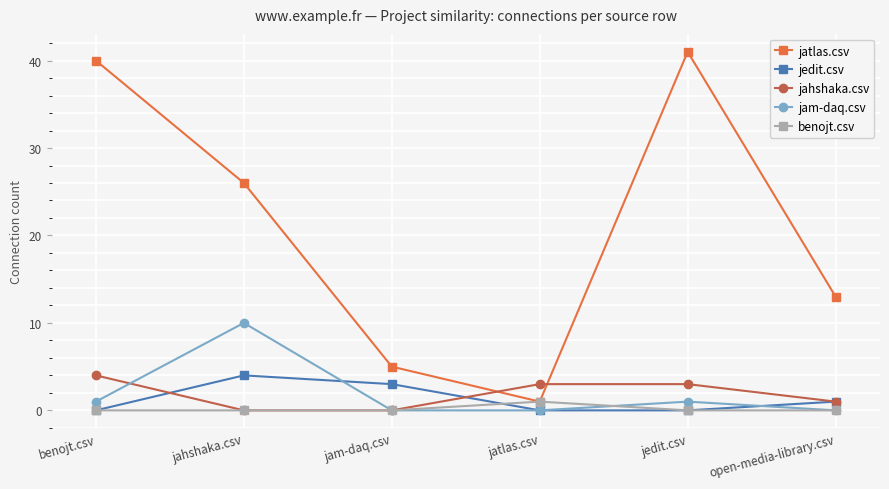

What is the label of the 6th point from the right?

benojt.csv